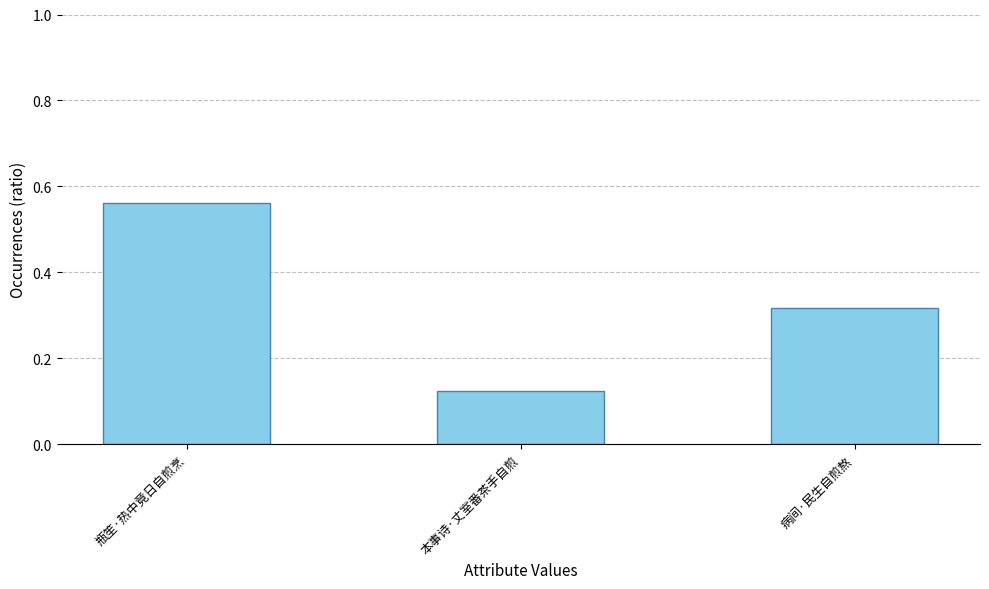

List the labels in order of value, smallest first.

本事诗·丈室番茶手自煎, 病间·民生自煎熬, 瓶笙·热中竟日自煎烹